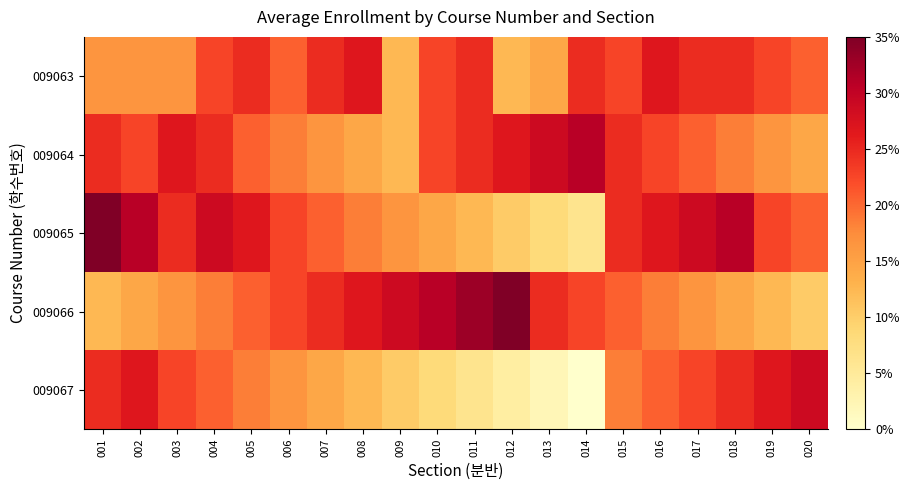

Reading left to right, what are all the values shown in this chart?

009063: 001=21	002=21	003=21	004=24	005=25	006=23	007=25	008=26	009=19	010=24	011=25	012=19	013=20	014=25	015=24	016=26	017=25	018=25	019=24	020=23
009064: 001=25	002=24	003=26	004=25	005=23	006=22	007=21	008=20	009=19	010=24	011=25	012=26	013=27	014=28	015=25	016=24	017=23	018=22	019=21	020=20
009065: 001=30	002=28	003=25	004=27	005=26	006=24	007=23	008=22	009=21	010=20	011=19	012=18	013=17	014=16	015=25	016=26	017=27	018=28	019=24	020=23
009066: 001=19	002=20	003=21	004=22	005=23	006=24	007=25	008=26	009=27	010=28	011=29	012=30	013=25	014=24	015=23	016=22	017=21	018=20	019=19	020=18
009067: 001=25	002=26	003=24	004=23	005=22	006=21	007=20	008=19	009=18	010=17	011=16	012=15	013=14	014=13	015=22	016=23	017=24	018=25	019=26	020=27